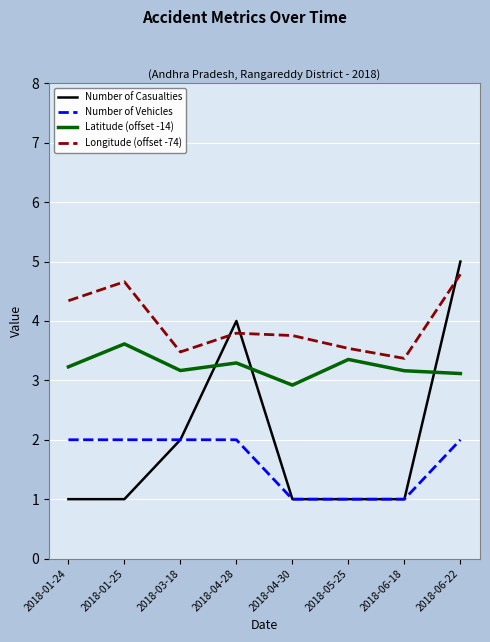

At how many categories does at least one series exceed 3?

8